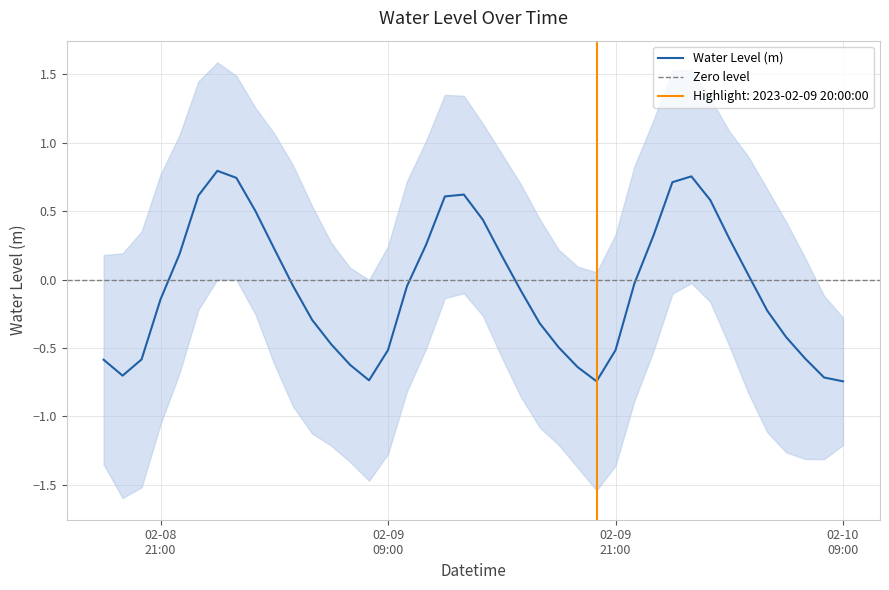

Does the chart display data point markers on the line(s)?

No